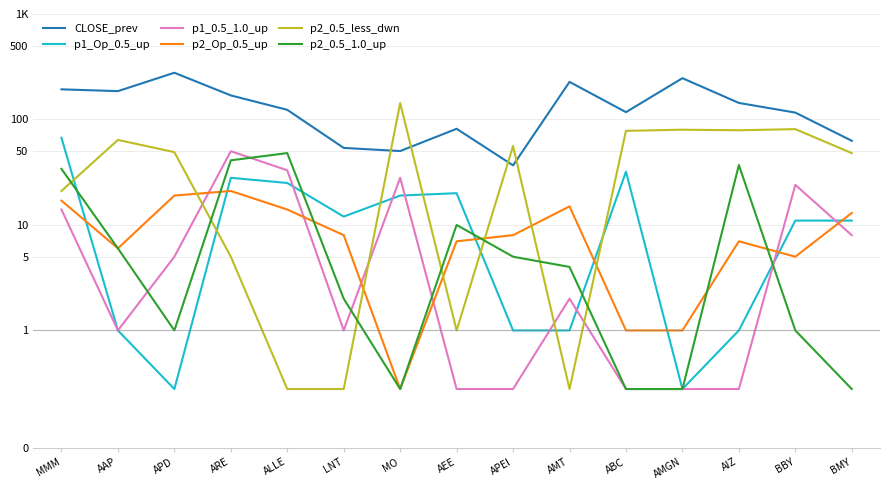

What is the difference between the highest and lowest values at ARE?

164.1